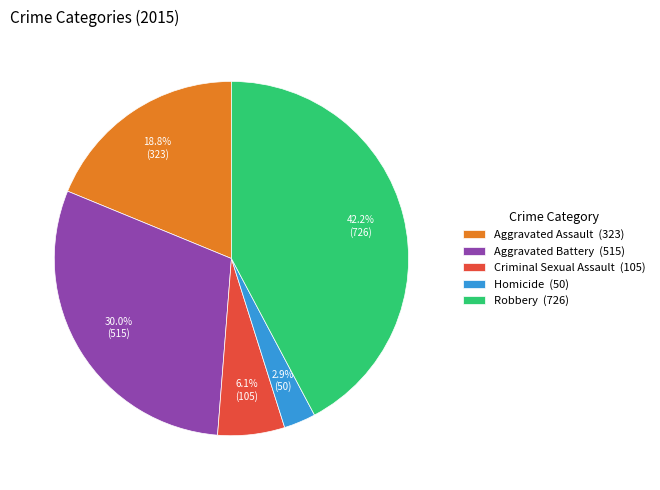

How much of the chart is everything except Aggravated Assault?

81.2%